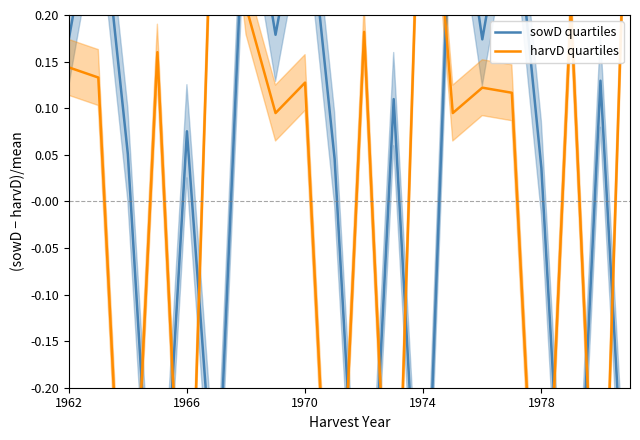

How many values in the harvD quartiles series exceed 0?

14